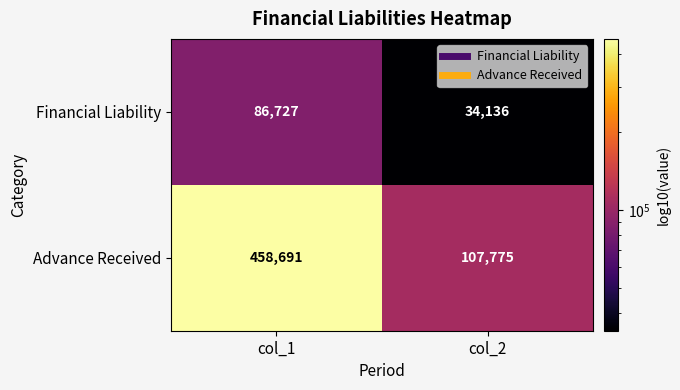

Which category has the highest value across all series?

col_1